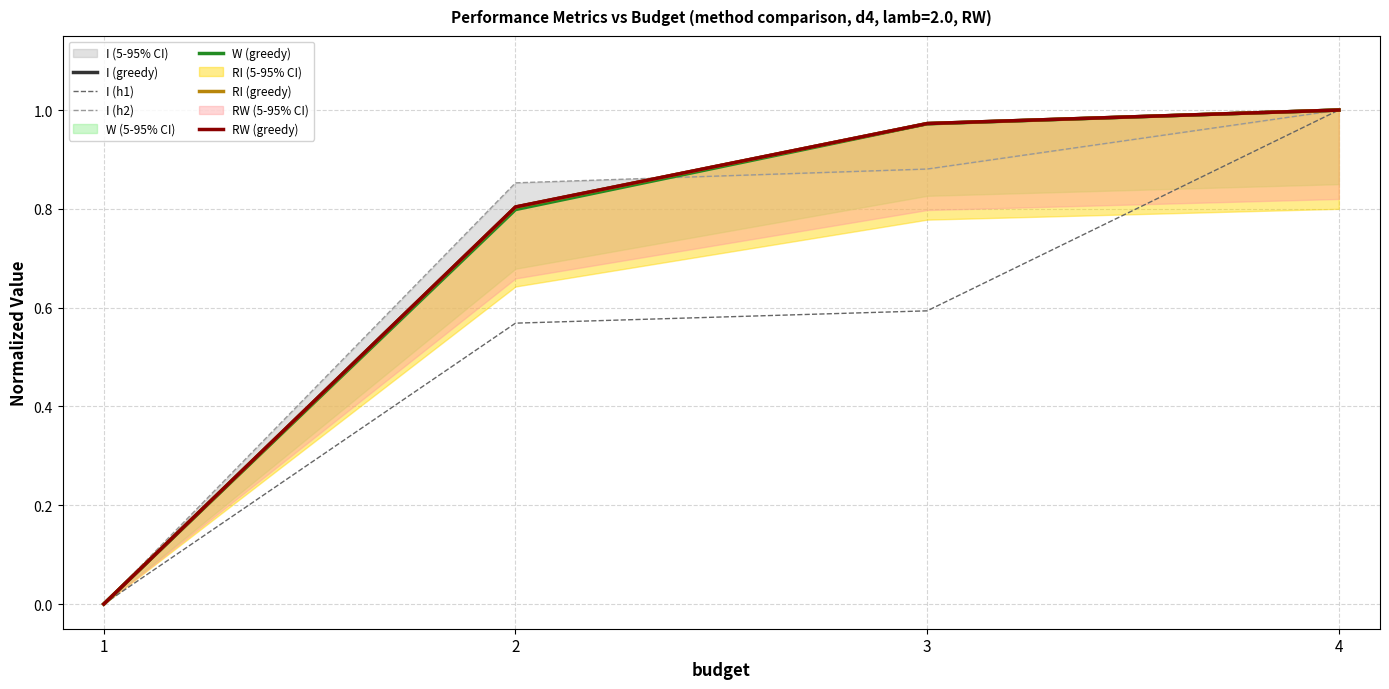

What are all the series names shown in the legend?

I (greedy), I (h1), I (h2), W (greedy), RI (greedy), RW (greedy)